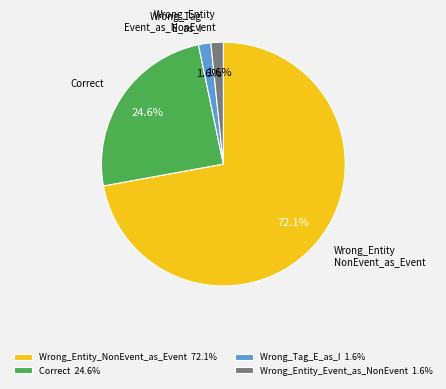

Does any single category account for the majority?

Yes